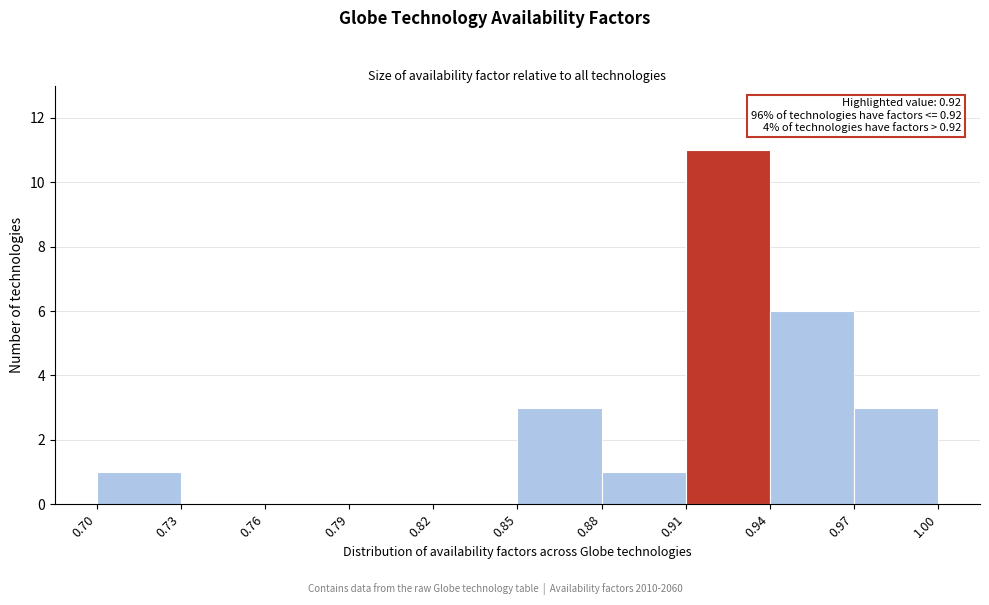

Which range on the x-axis has the tallest bar?

0.91 to 0.94